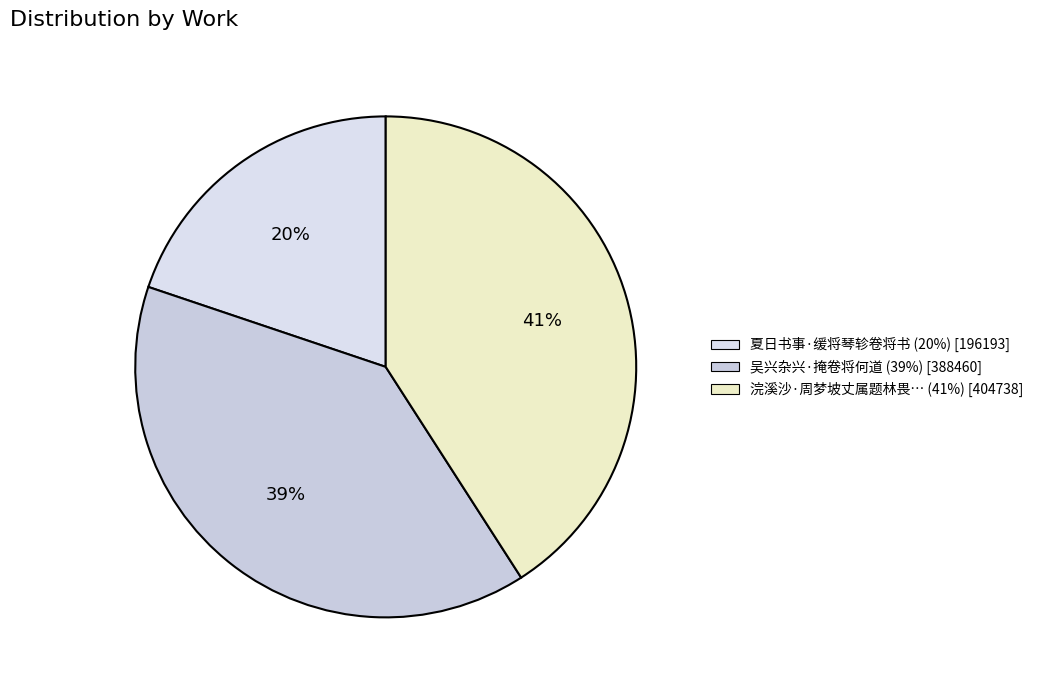

Which category has the smallest portion of the pie?

夏日书事·缓将琴轸卷将书